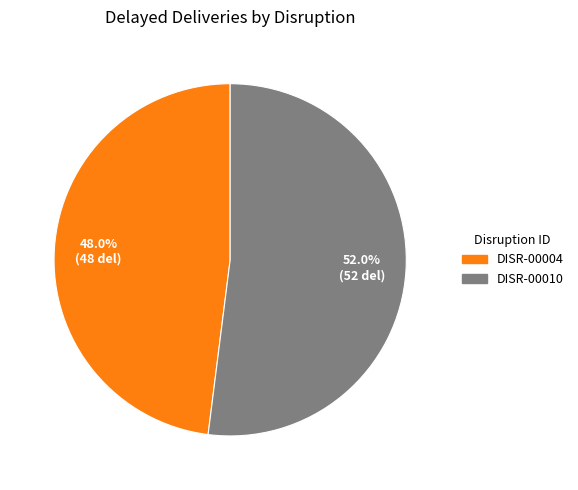

True or false: DISR-00010 accounts for 37% of the total.

False